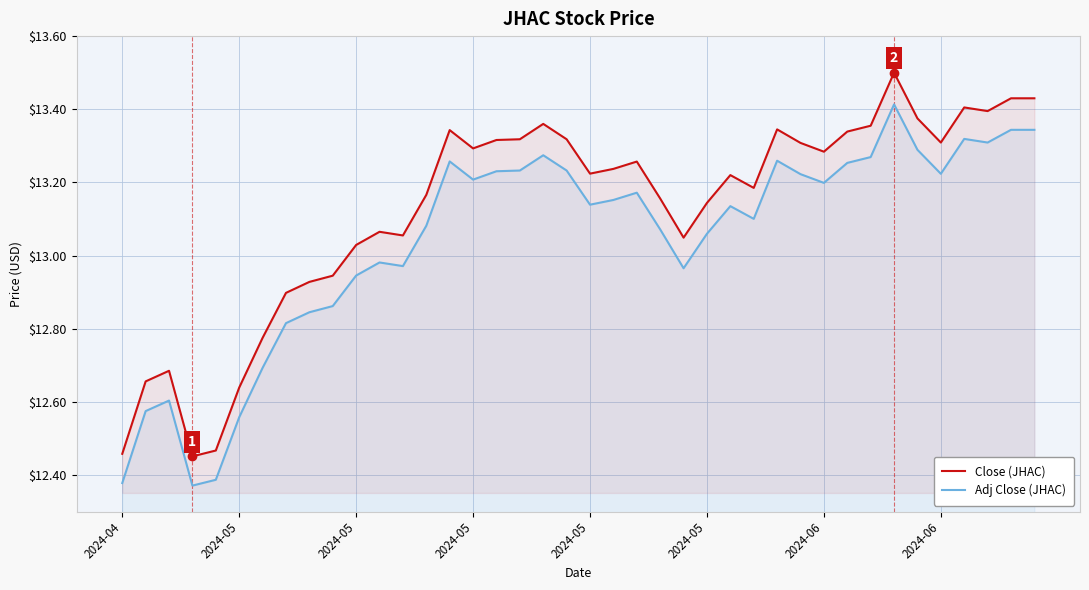

Where does the Close (JHAC) series first go above 13?

2024-05